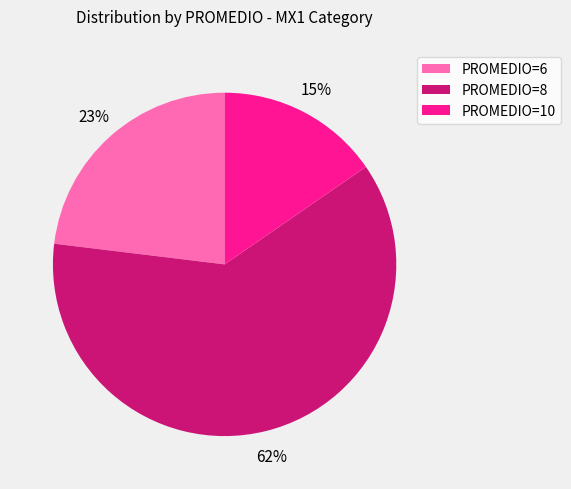

Do PROMEDIO=10 and PROMEDIO=8 together represent more than half of the pie?

Yes